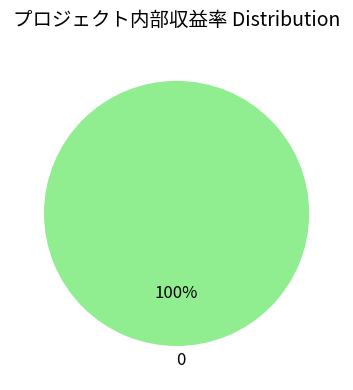

To the nearest percent, what portion does 0 represent?

100%